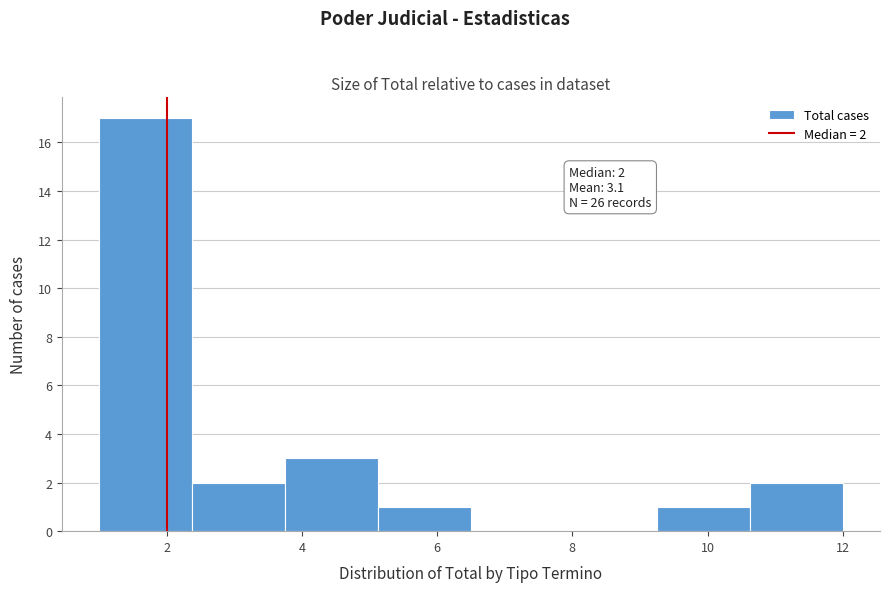

Which range on the x-axis has the tallest bar?

1.0 to 2.4